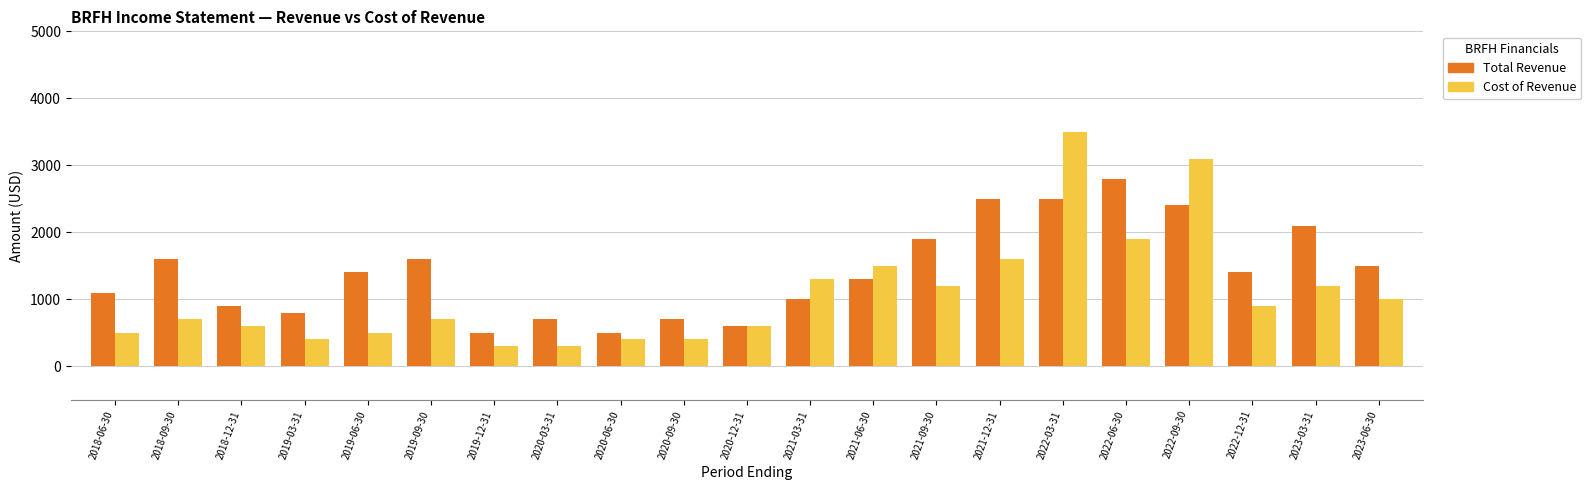

Is it true that Total Revenue equals 925 at 2023-03-31?

False